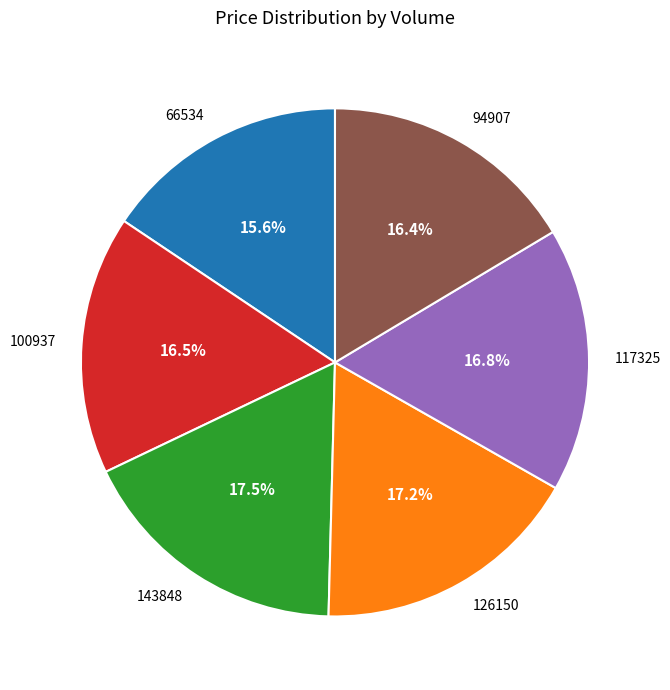

Does any single category account for the majority?

No